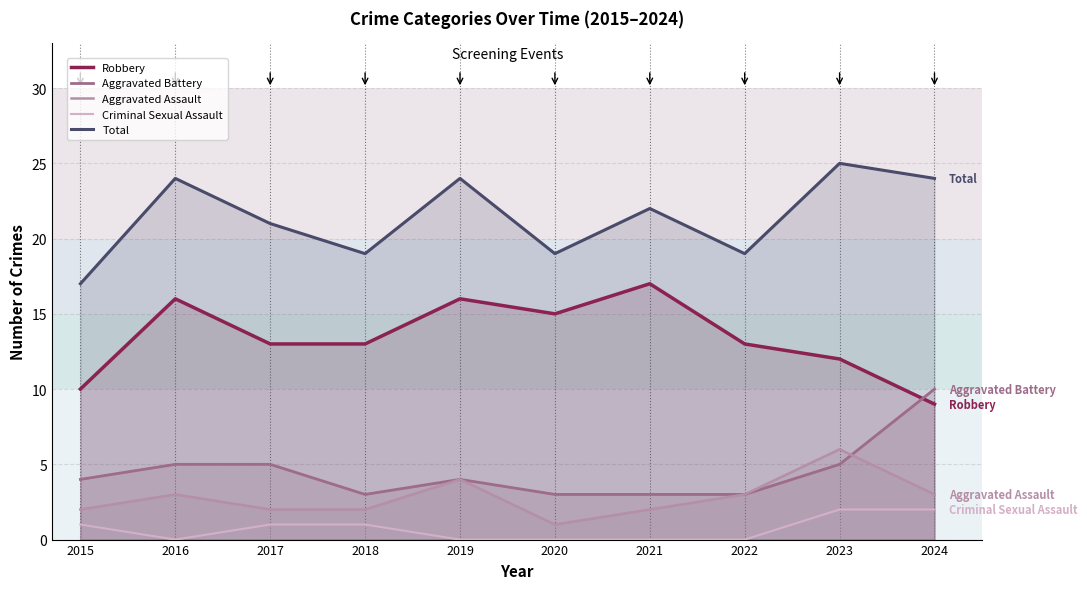

Rank the categories by Aggravated Battery value from highest to lowest.

2024, 2016, 2017, 2023, 2015, 2019, 2018, 2020, 2021, 2022